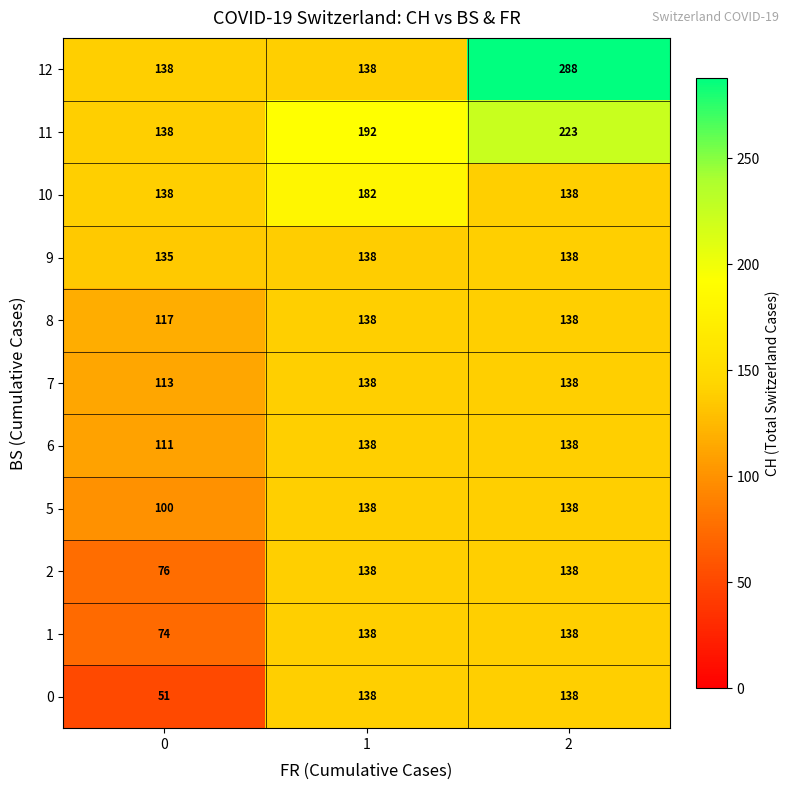

At which category is the sum across all series the highest?

2